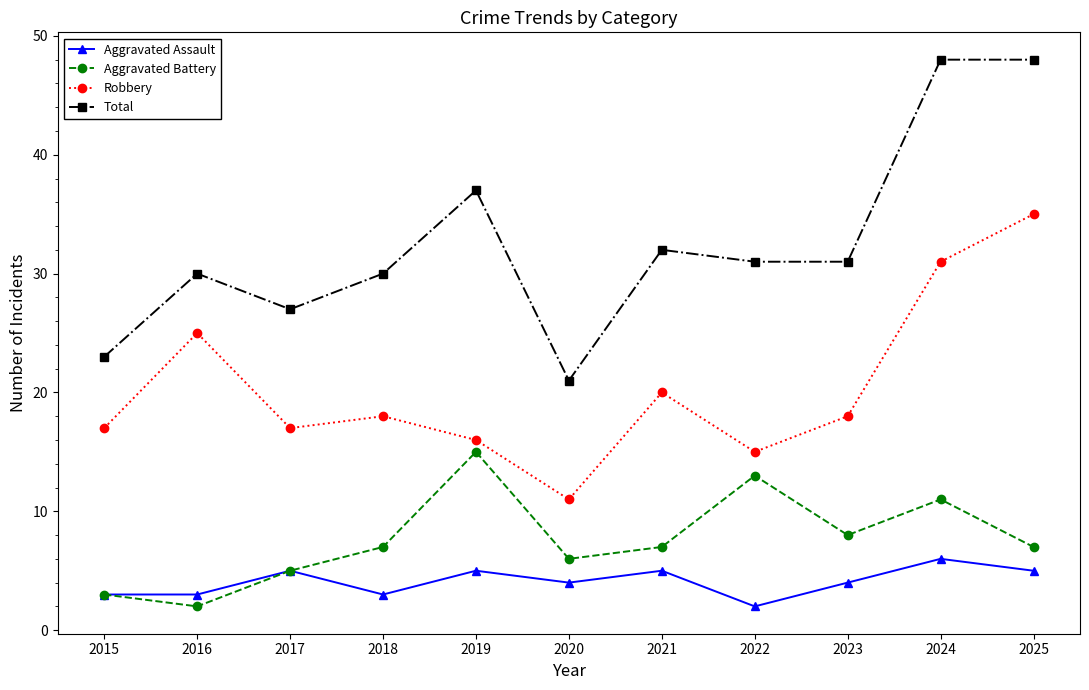

What value does the Robbery series have at 2021, to the nearest 10?

20